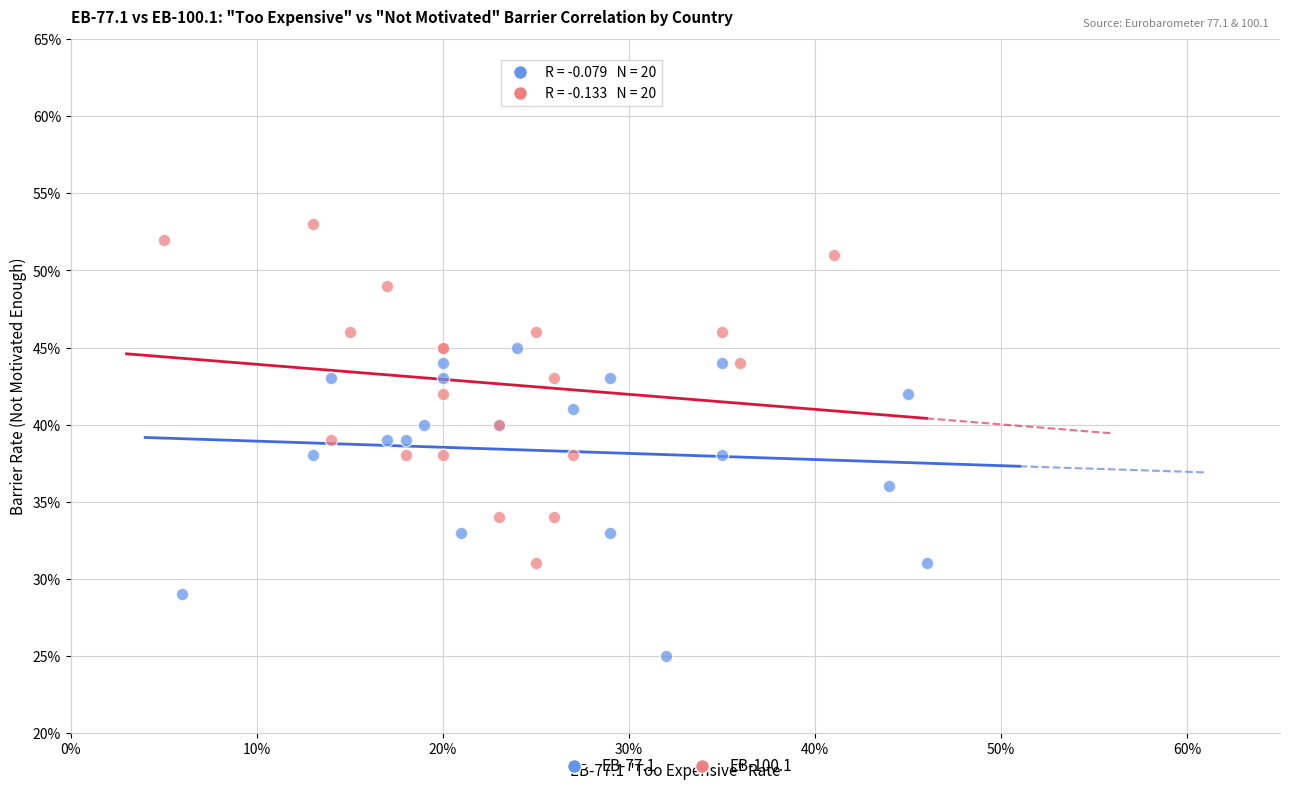

What are all the series names shown in the legend?

EB-77.1, EB-100.1